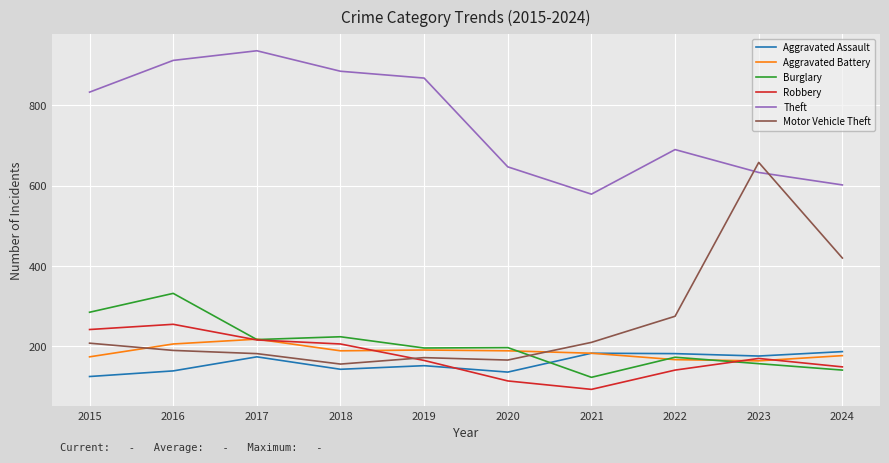

What is the total value across all series at 2018?

1803